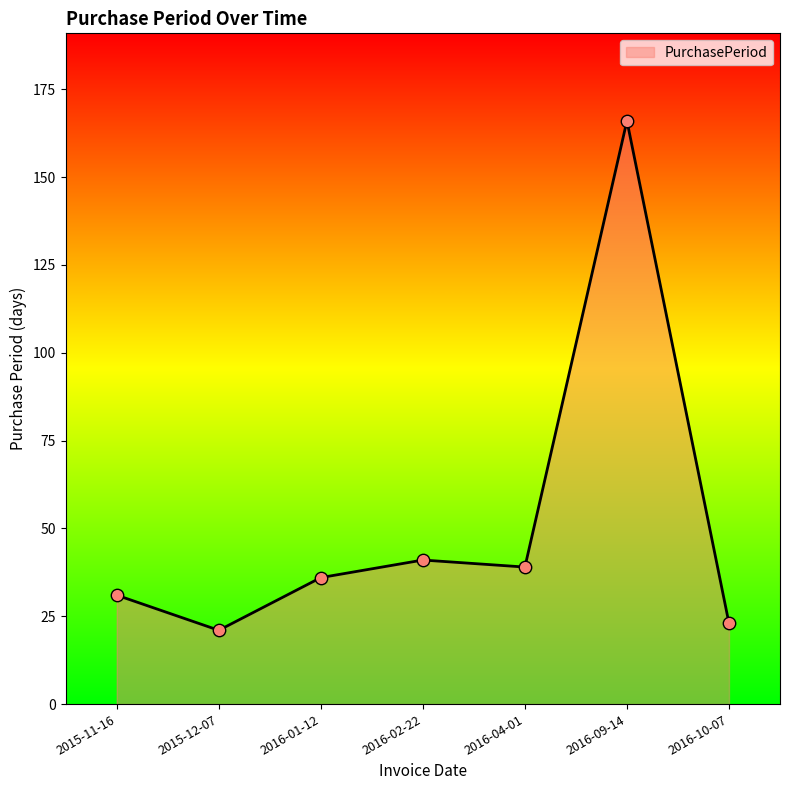

Approximately how many times larger is the value at 2016-09-14 compared to 2016-02-22?

4.0